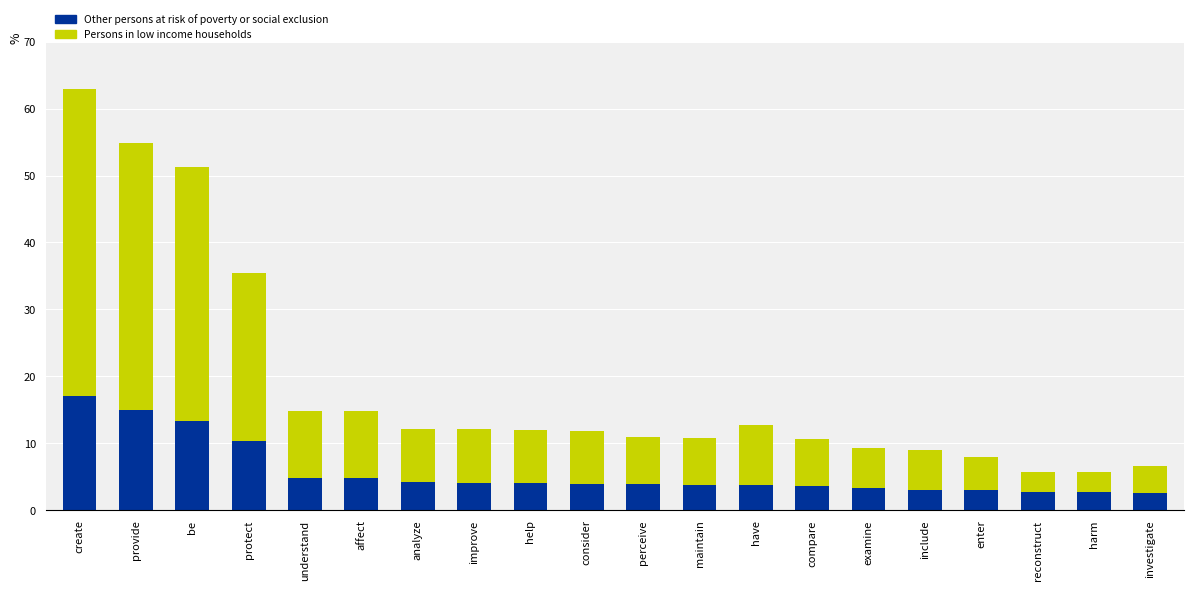

Is it true that Other persons at risk of poverty or social exclusion equals 14.9 at provide?

True